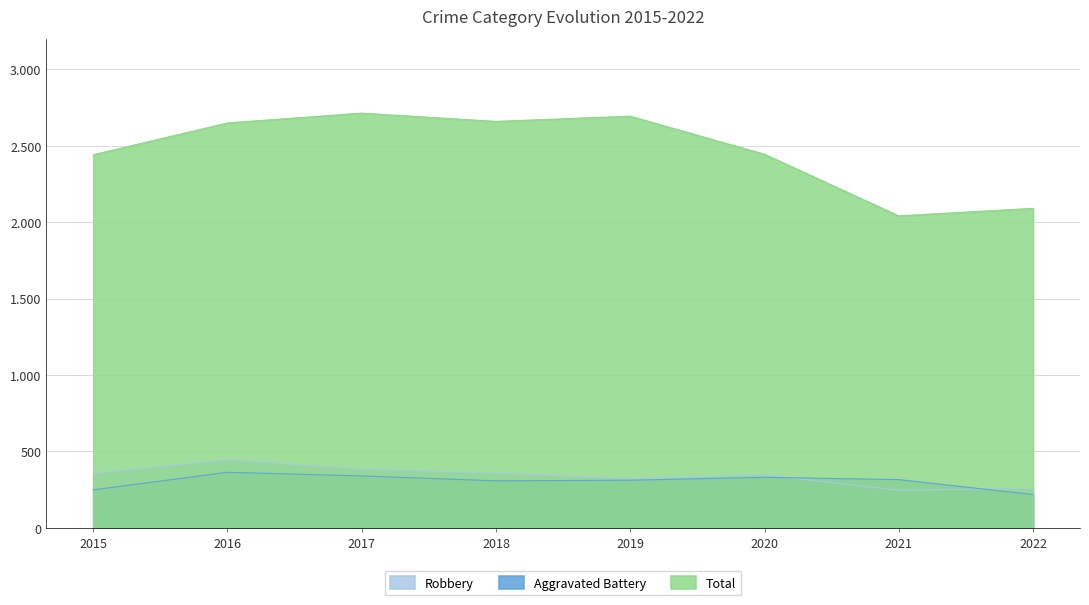

Is it true that Robbery equals 214 at 2017?

False